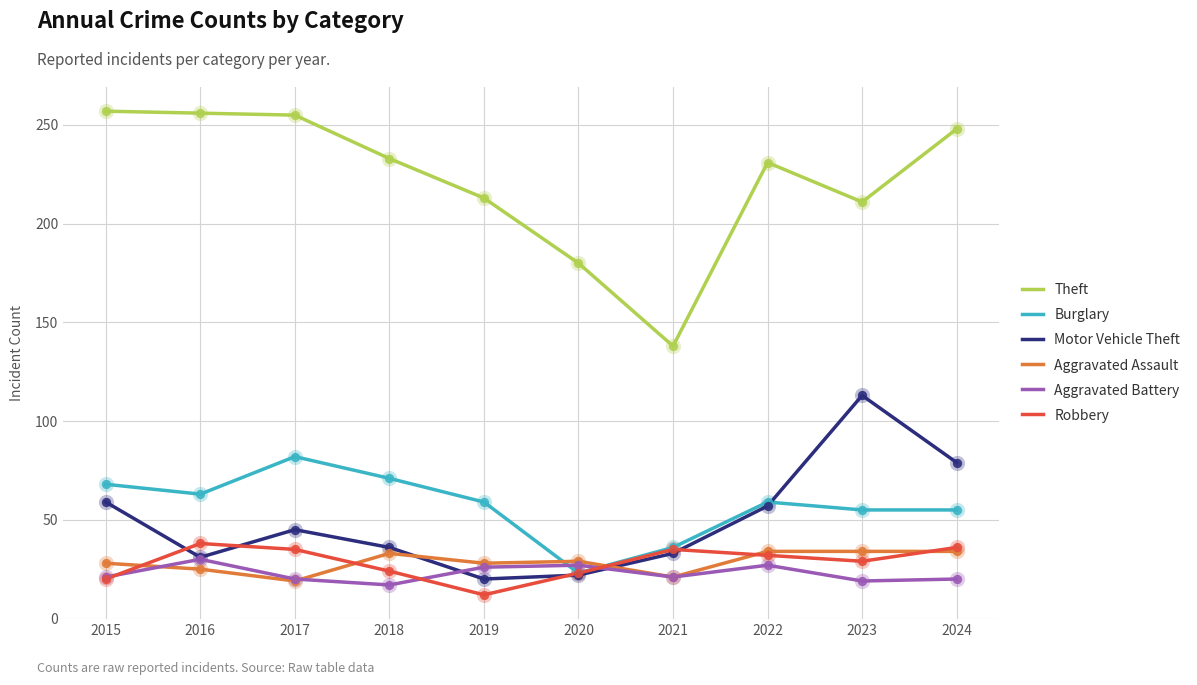

Which series has the largest range (max minus min)?

Theft